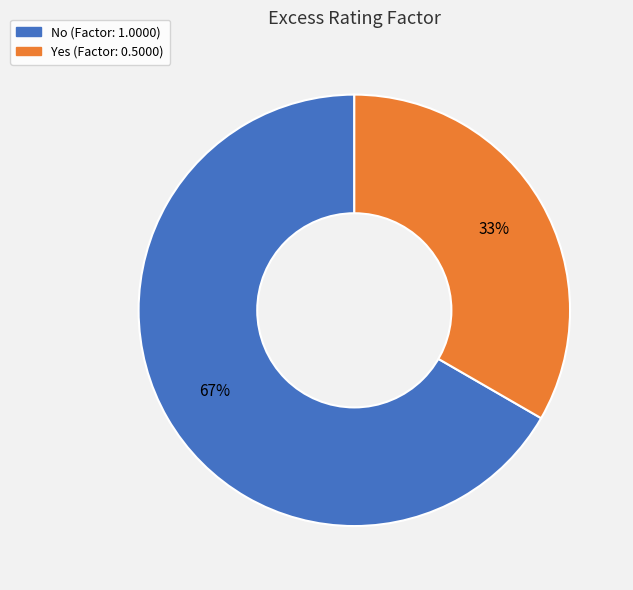

Between No and Yes, which is larger?

No